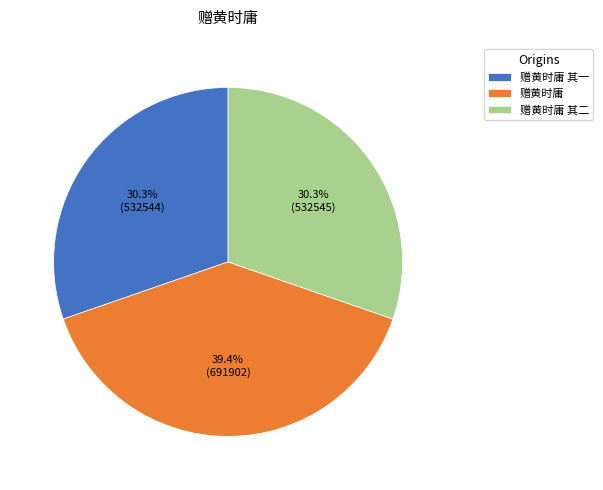

Is there a majority slice in this chart?

No